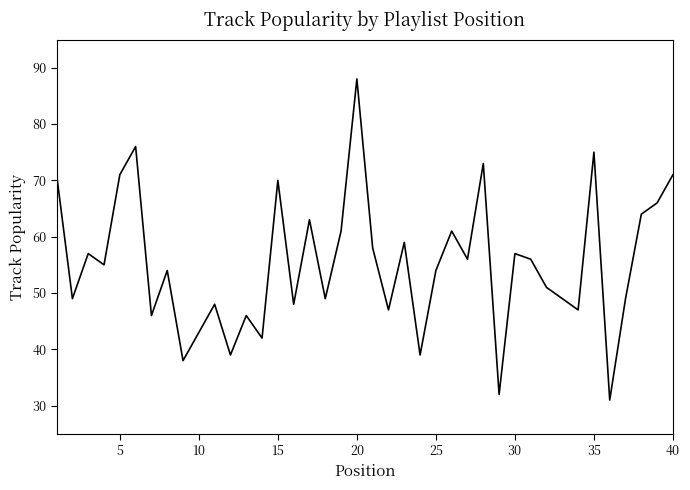

What is the difference between the maximum and minimum values?

57